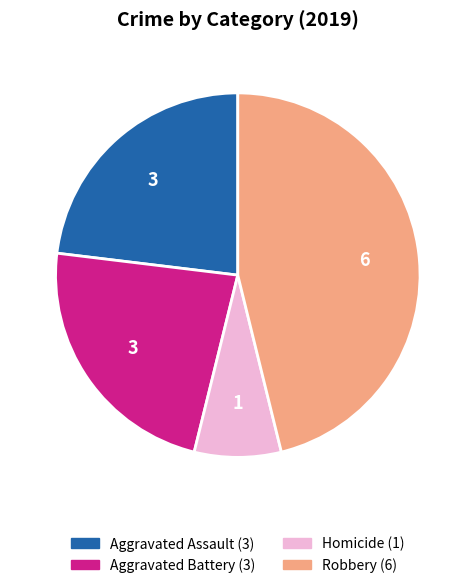

Does any single category account for the majority?

No